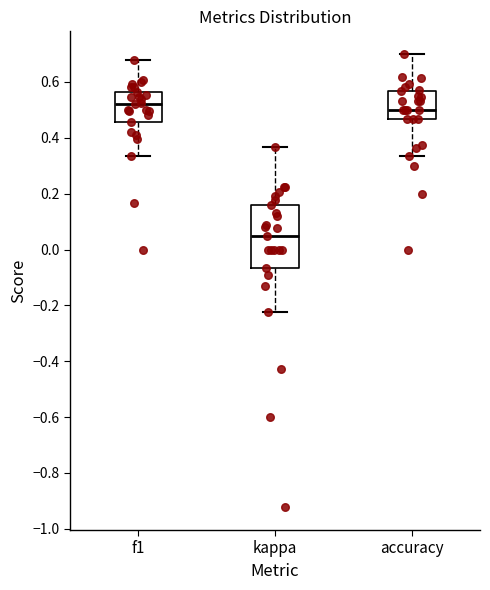

Comparing the boxes themselves (not the whiskers), which one is the tallest?

kappa